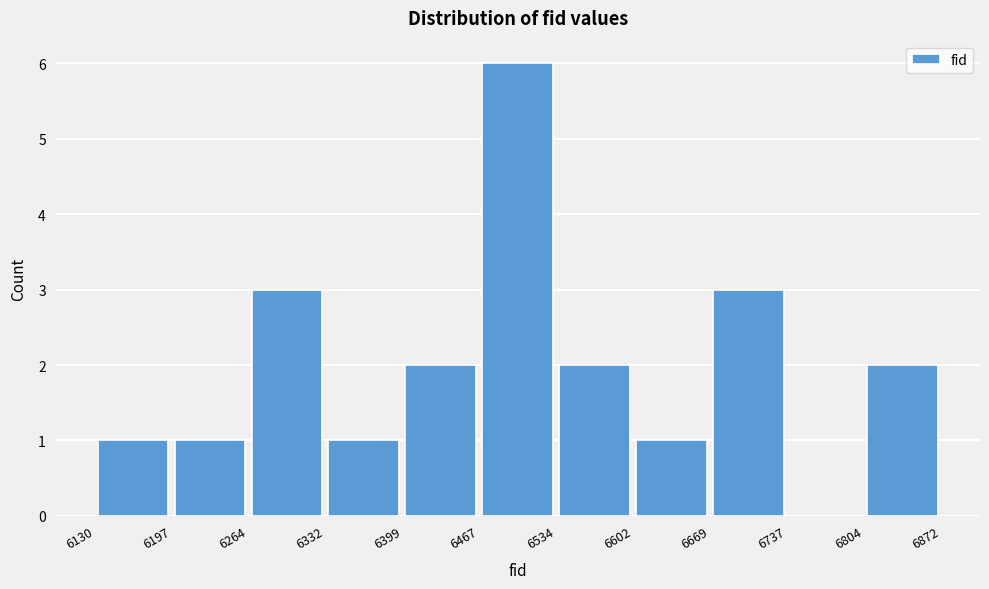

Which range on the x-axis has the tallest bar?

6467 to 6534